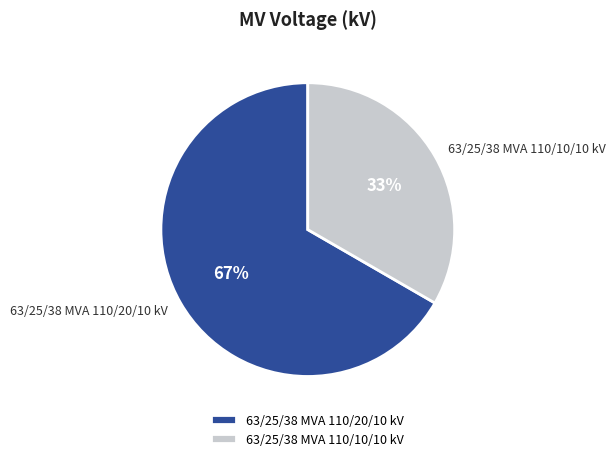

To the nearest percent, what portion does 63/25/38 MVA 110/10/10 kV represent?

33%